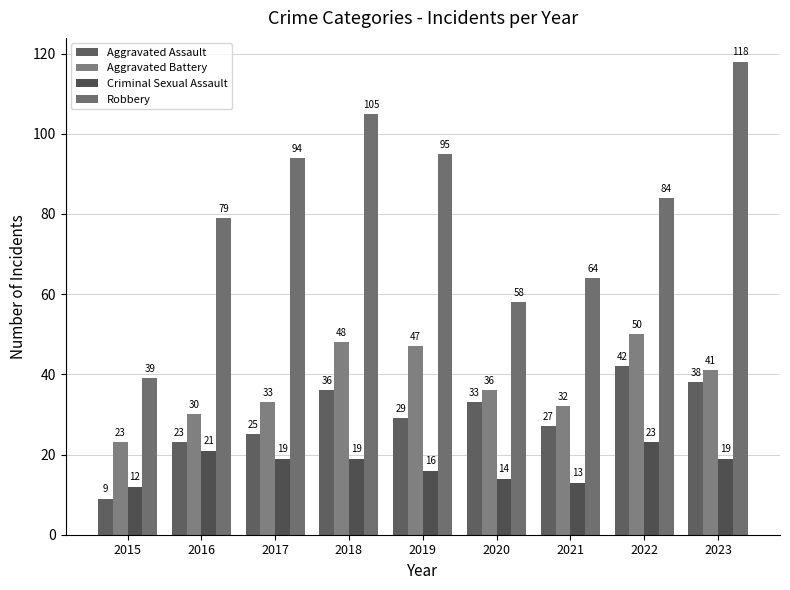

What is the total value across all series at 2017?

171